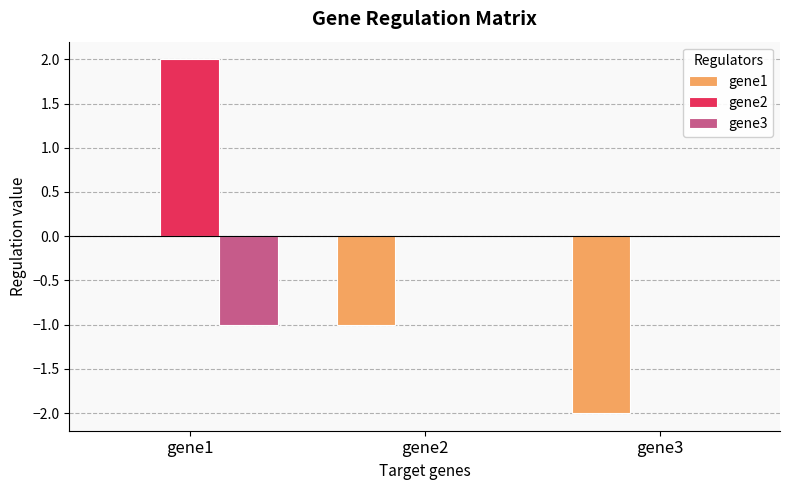

Between gene2 and gene3, which series saw the biggest shift?

gene1